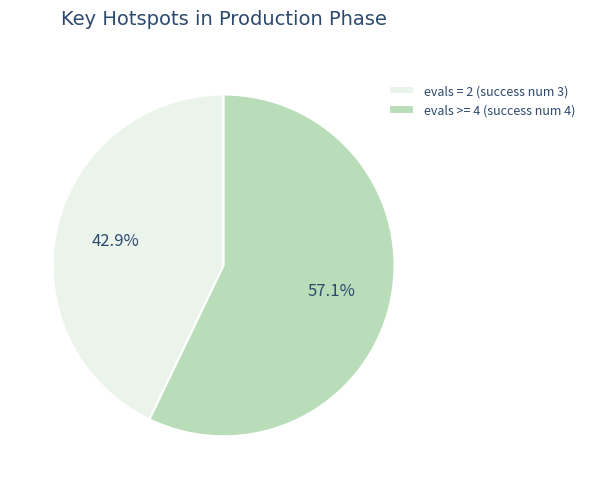

What is the largest slice in the pie chart?

evals >= 4 (success num 4)